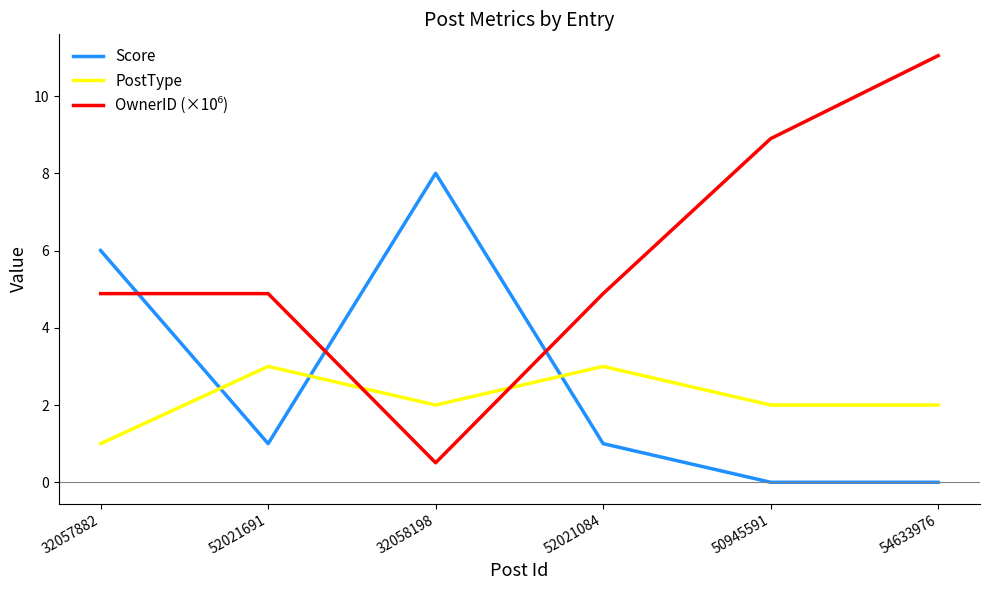

In Score, how many points are higher than both neighbors (excluding endpoints)?

1